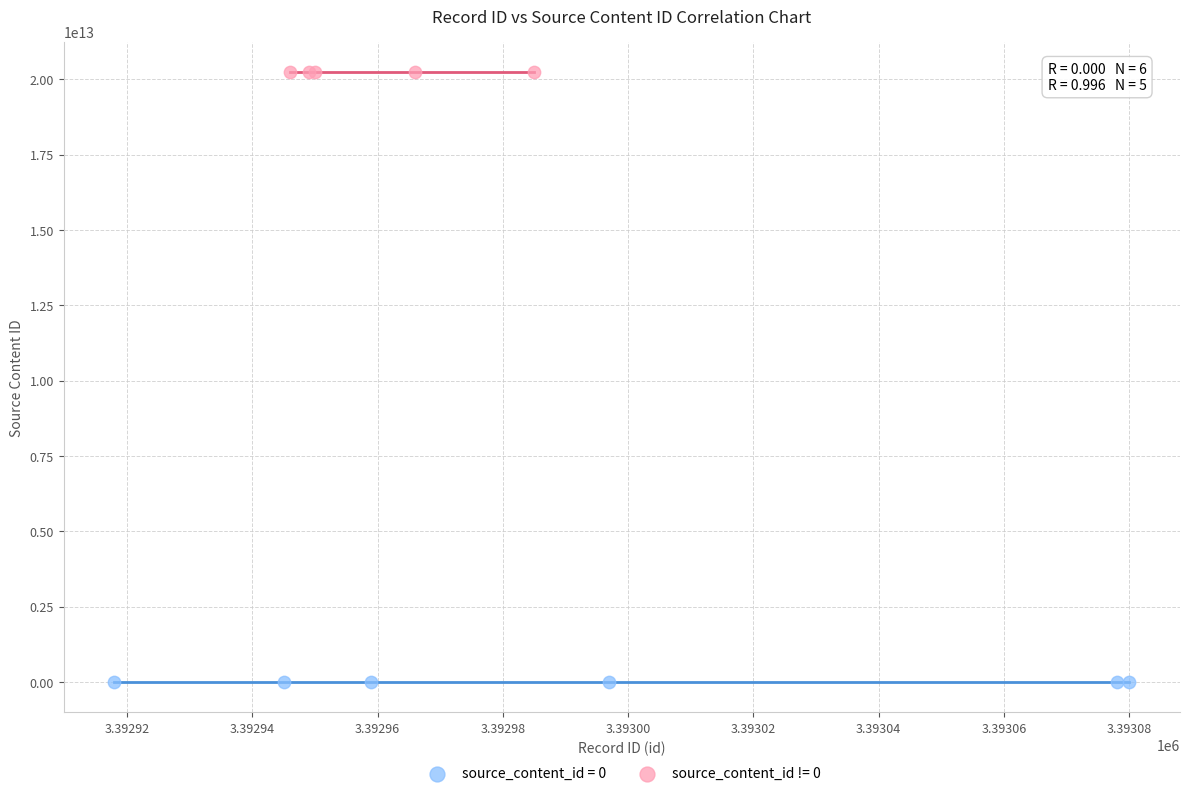

Which series reaches the minimum Y coordinate?

source_content_id = 0